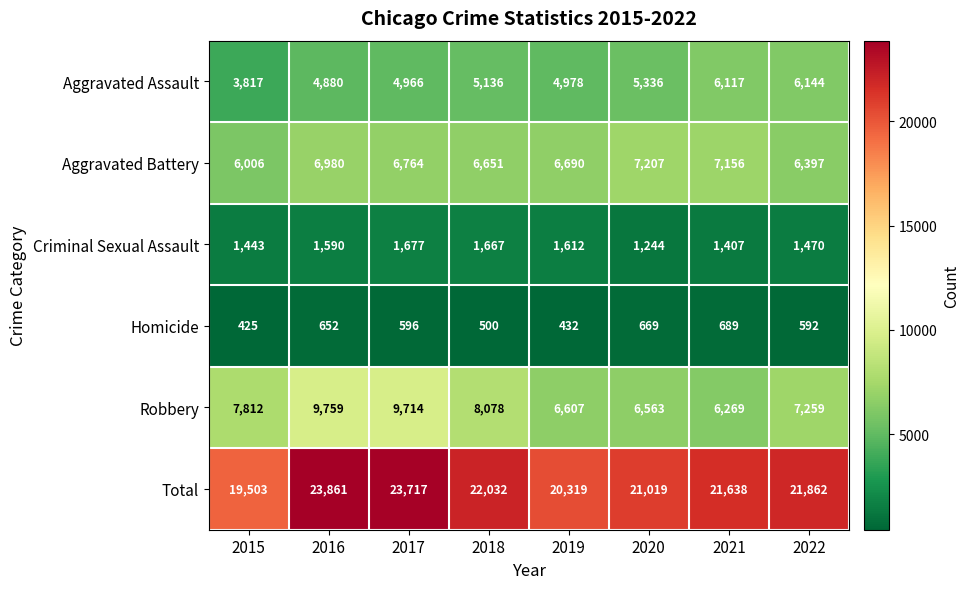

Read the Homicide value at 2022, to the nearest 10.

590